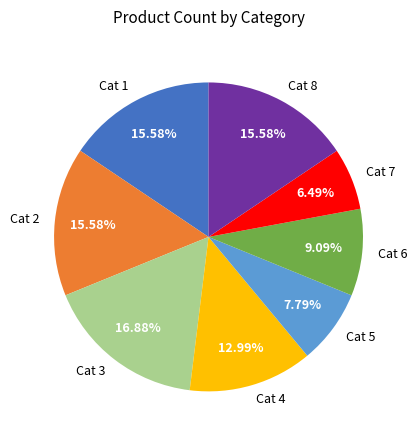

Is Cat 8 the majority of the pie?

No